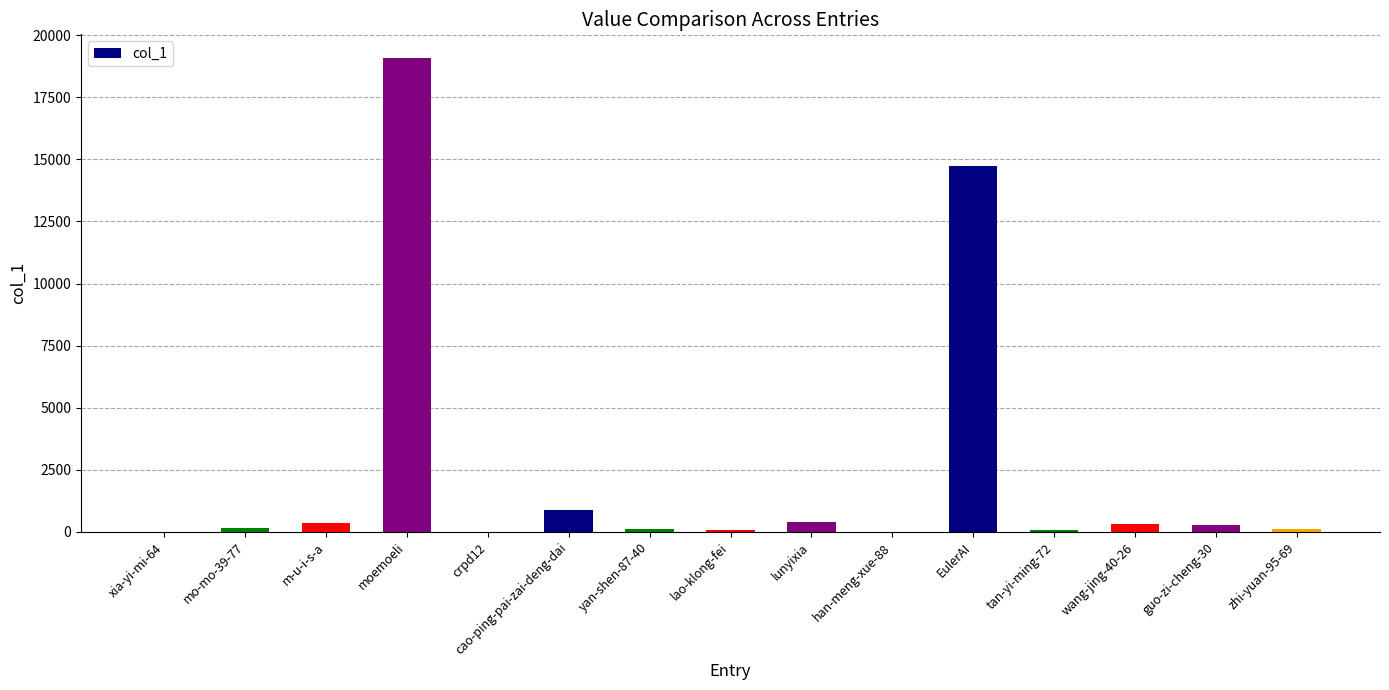

True or false: the data shows 29600 at moemoeli.

False